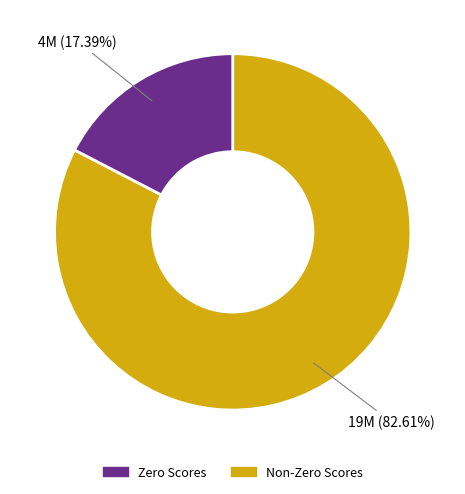

To the nearest percent, what is the difference between the largest and smallest slice percentages?

65%